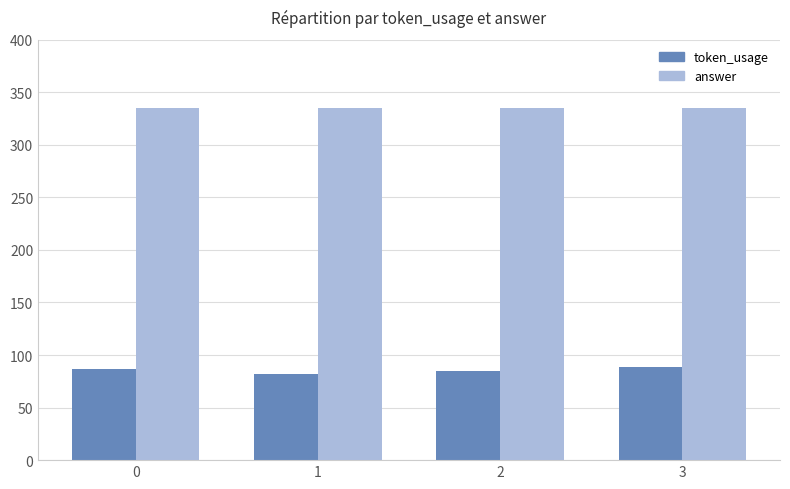

At 3, list the series in order from largest to smallest.

answer, token_usage